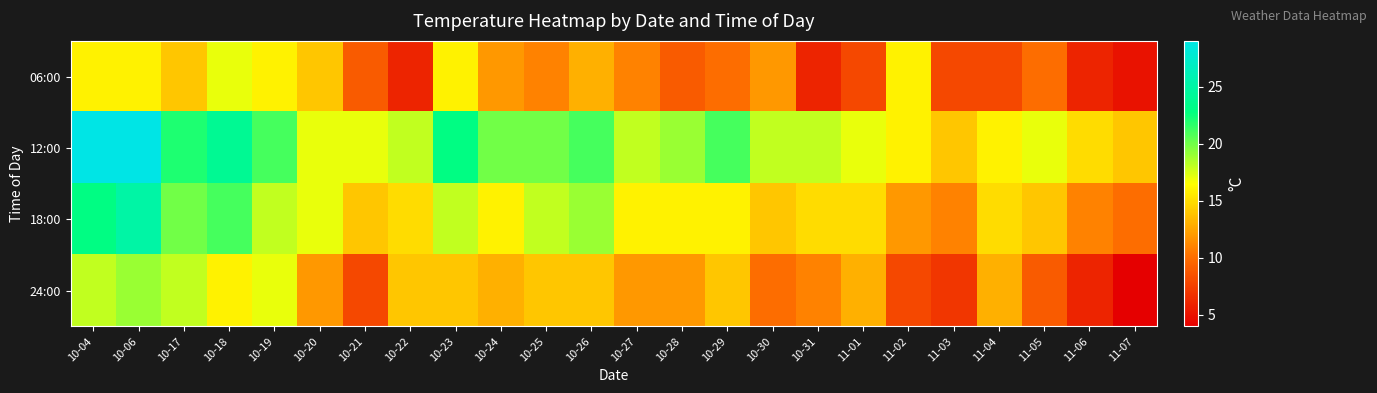

Which series has the largest total across all categories?

12:00